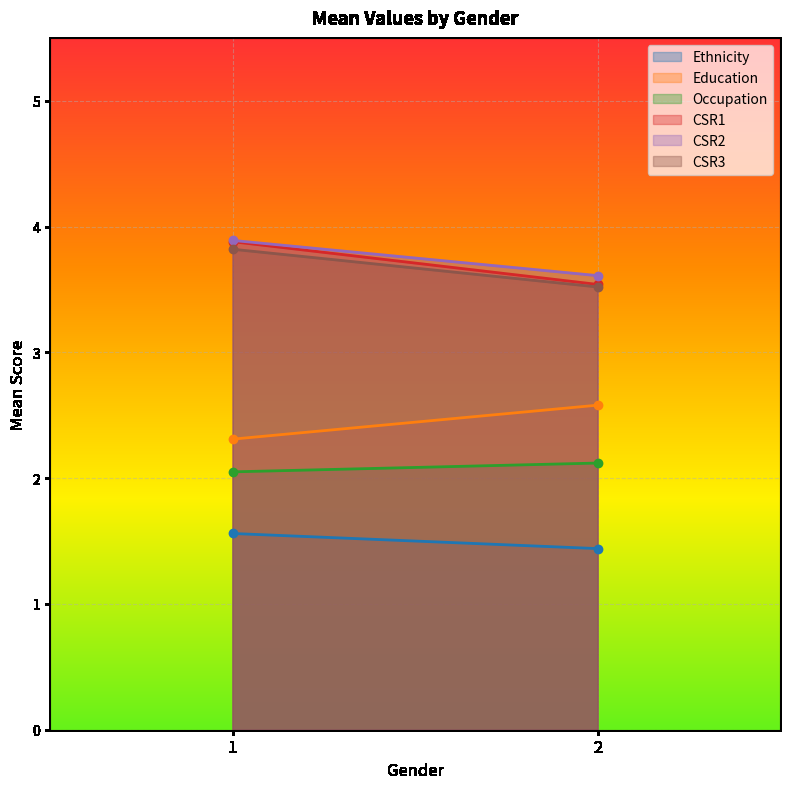

Reading right to left, transcribe all the data shown in this chart.

Ethnicity: 1.4	1.6
Education: 2.6	2.3
Occupation: 2.1	2.0
CSR1: 3.5	3.9
CSR2: 3.6	3.9
CSR3: 3.5	3.8